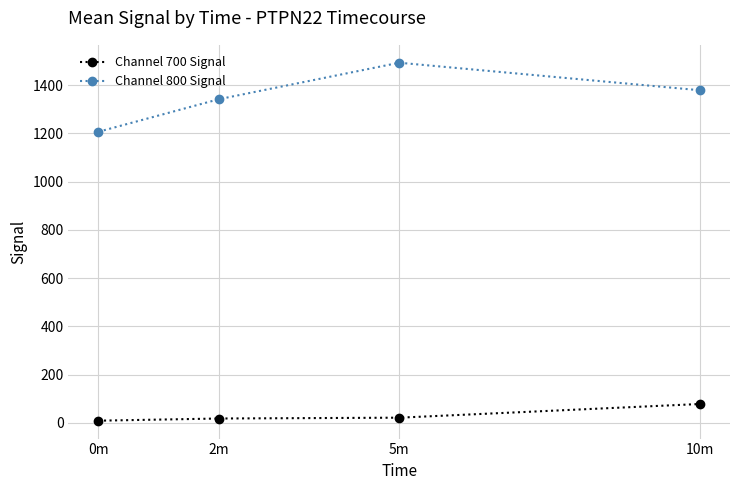

Where is the first local maximum for Channel 800 Signal?

5m